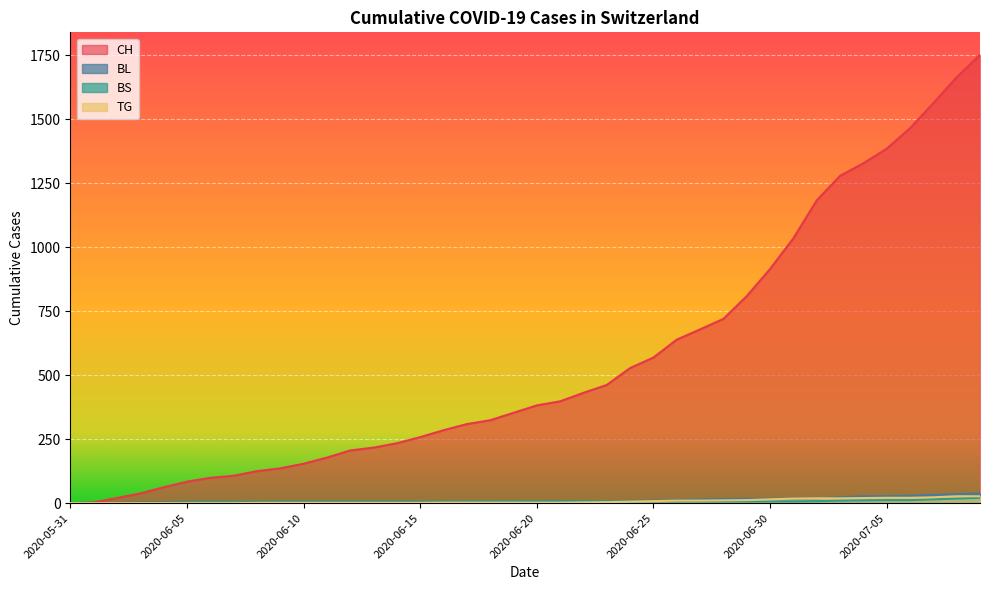

What are all the series names shown in the legend?

CH, BL, BS, TG